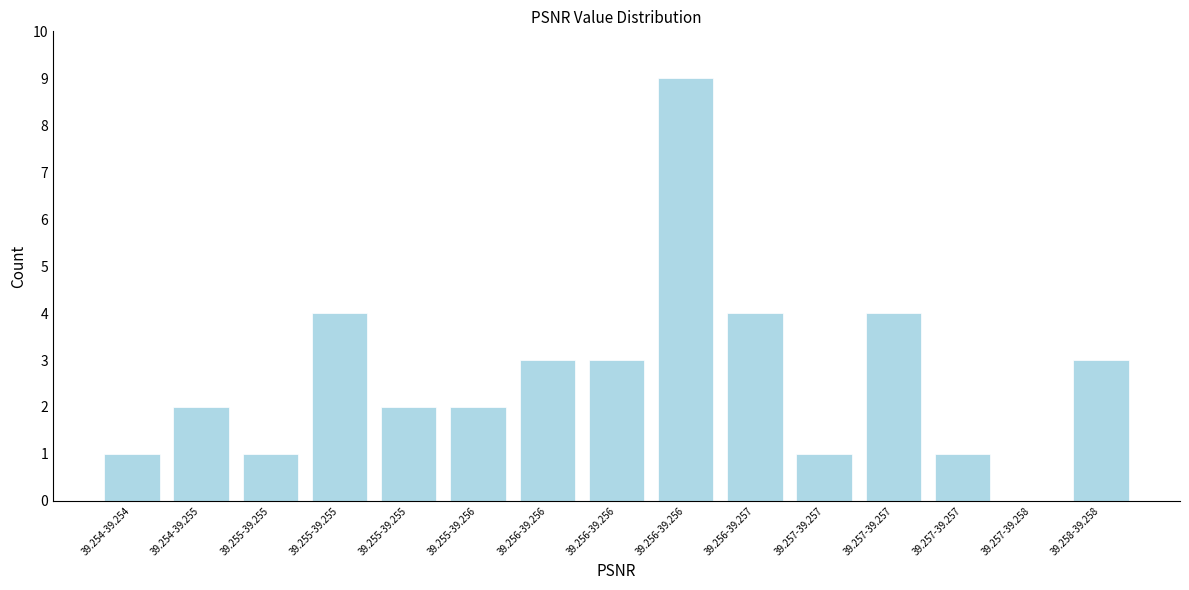

Count the number of categories in the chart.

15